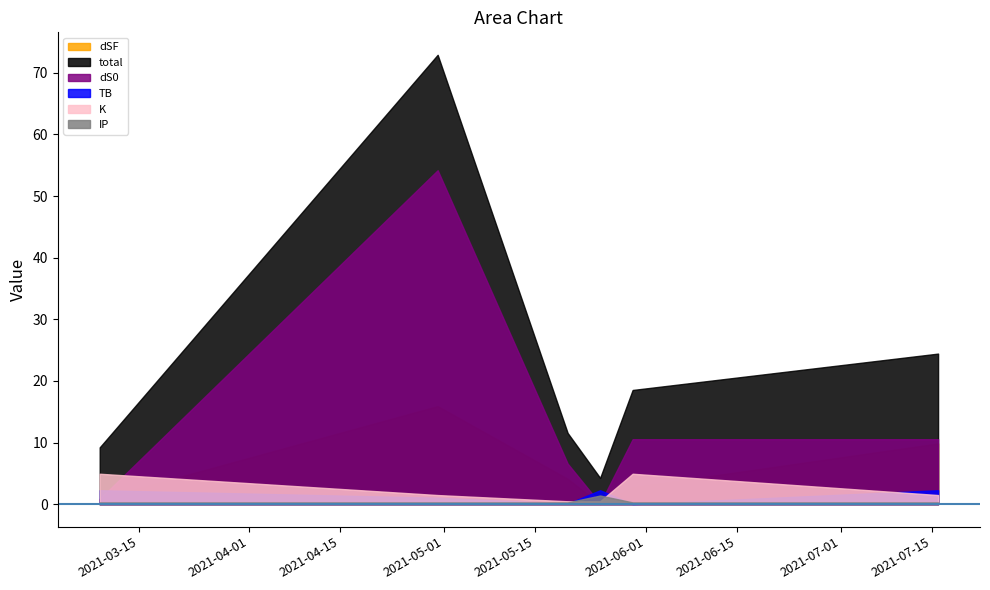

List the series in order of their peak value, lowest first.

IP, TB, K, dSF, dS0, total